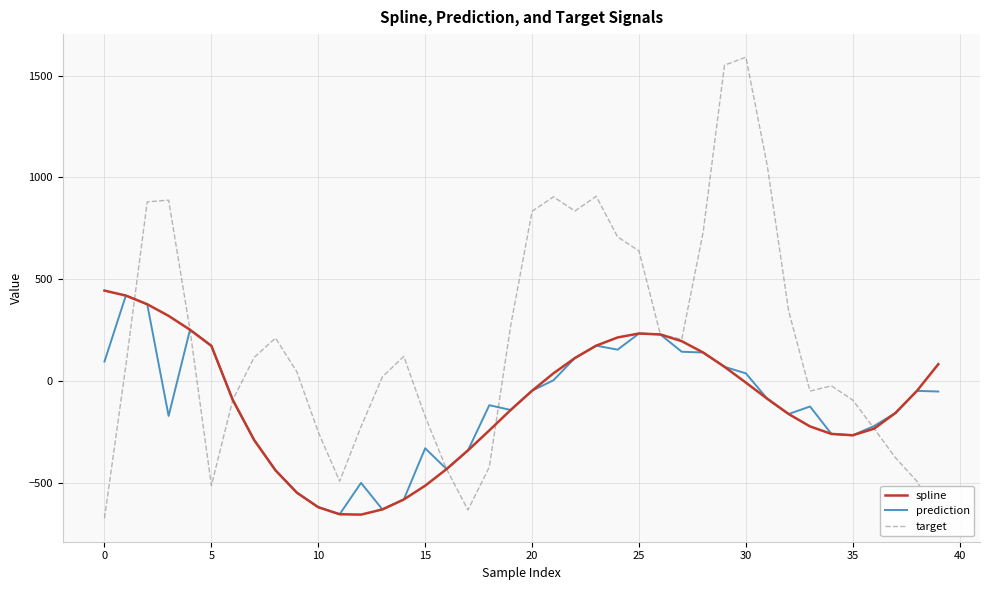

Read the target value at 26.

228.8